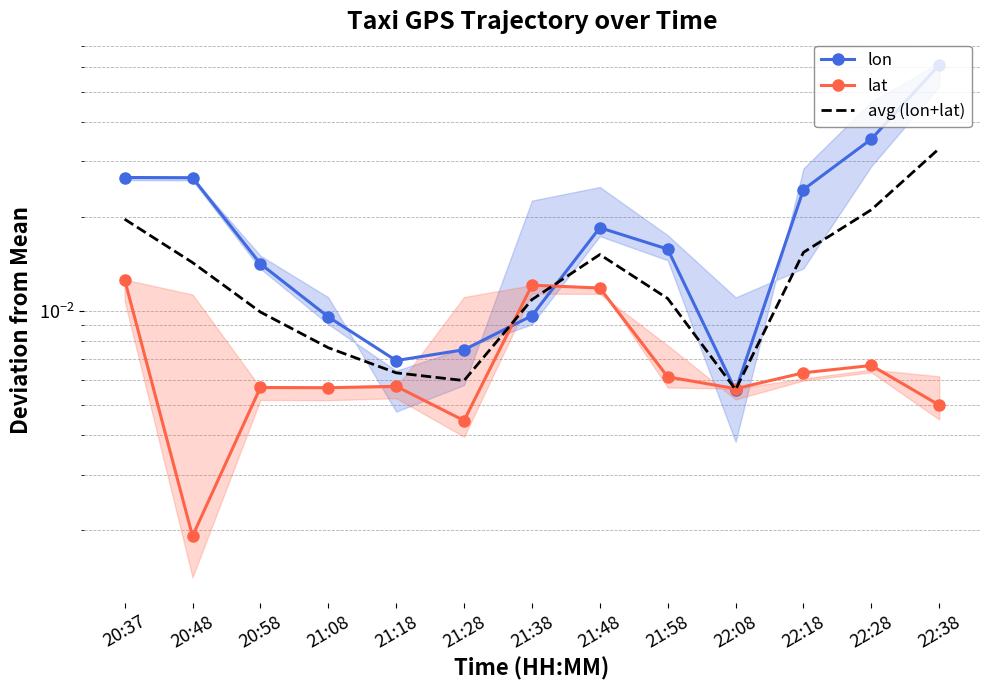

Rank the categories by avg (lon+lat) value from lowest to highest.

22:08, 21:28, 21:18, 21:08, 20:58, 21:38, 21:58, 20:48, 21:48, 22:18, 20:37, 22:28, 22:38